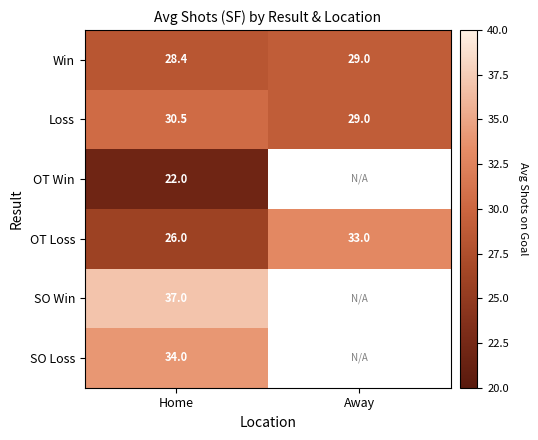

Between Home and Away, which is larger?

Away